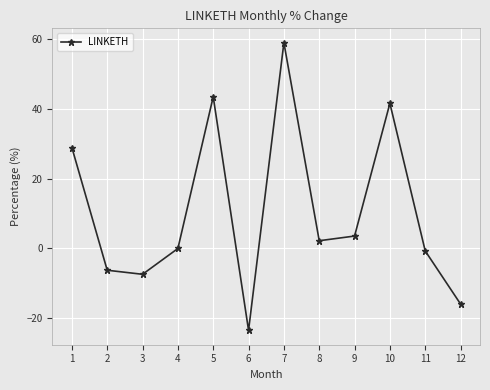

How many series are shown in this chart?

1